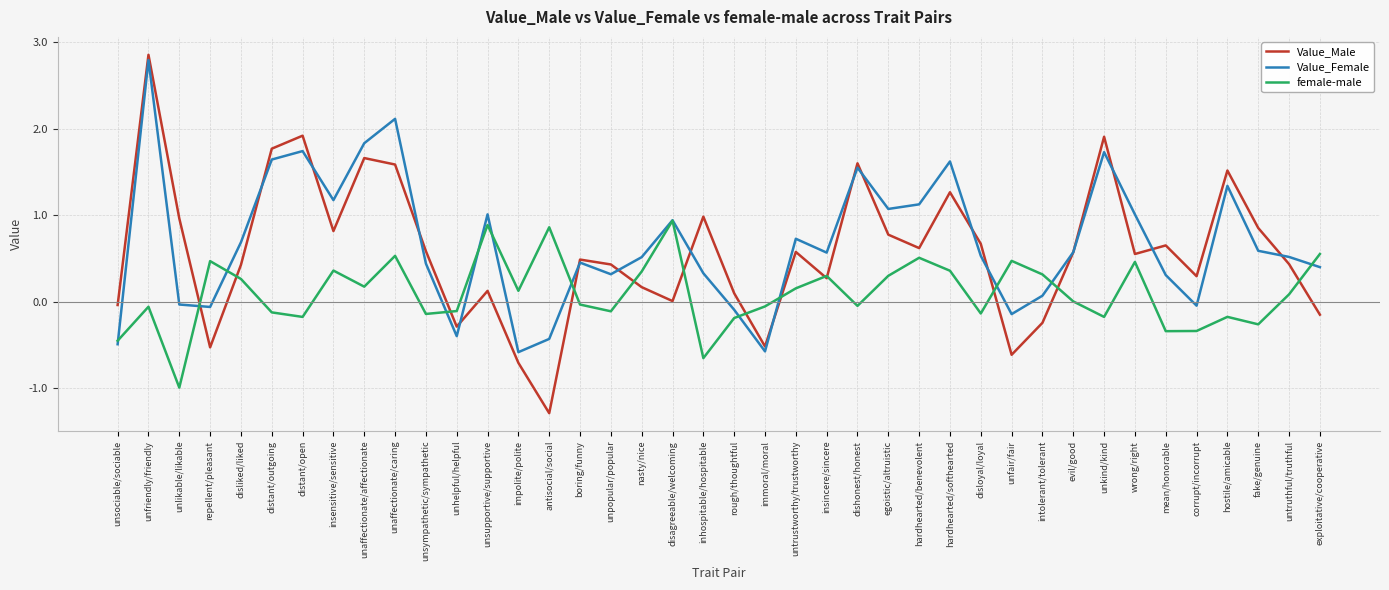

The female-male series shows 0.3 at egoistic/altruistic. True or false?

True